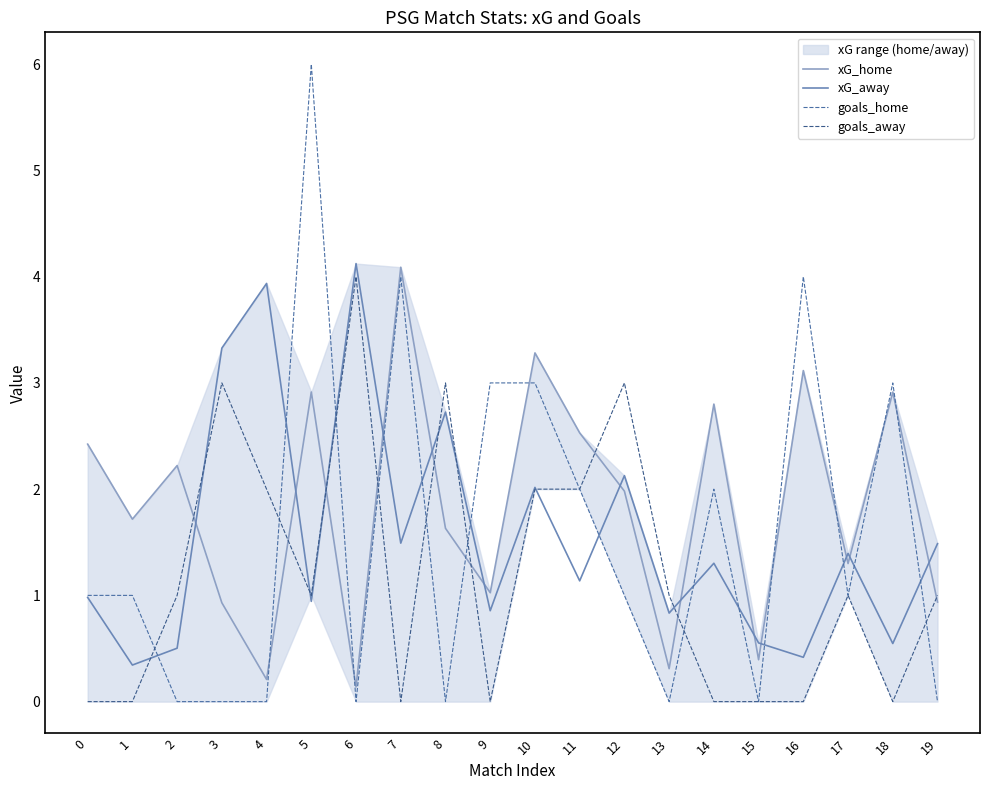

Does the chart display data point markers on the line(s)?

No